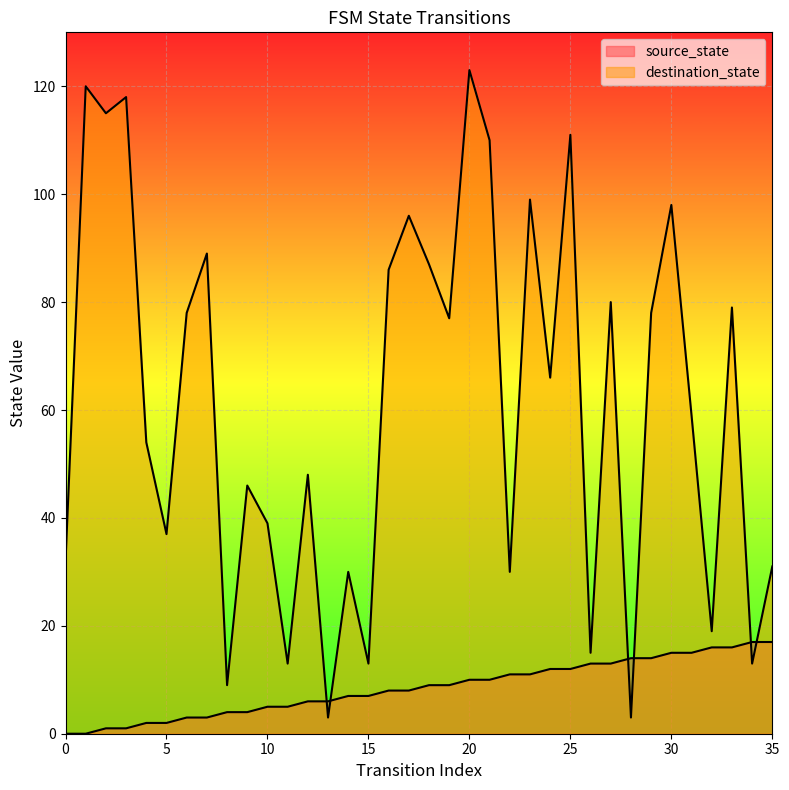

What is the value of the destination_state point at the 34th from the left?

79